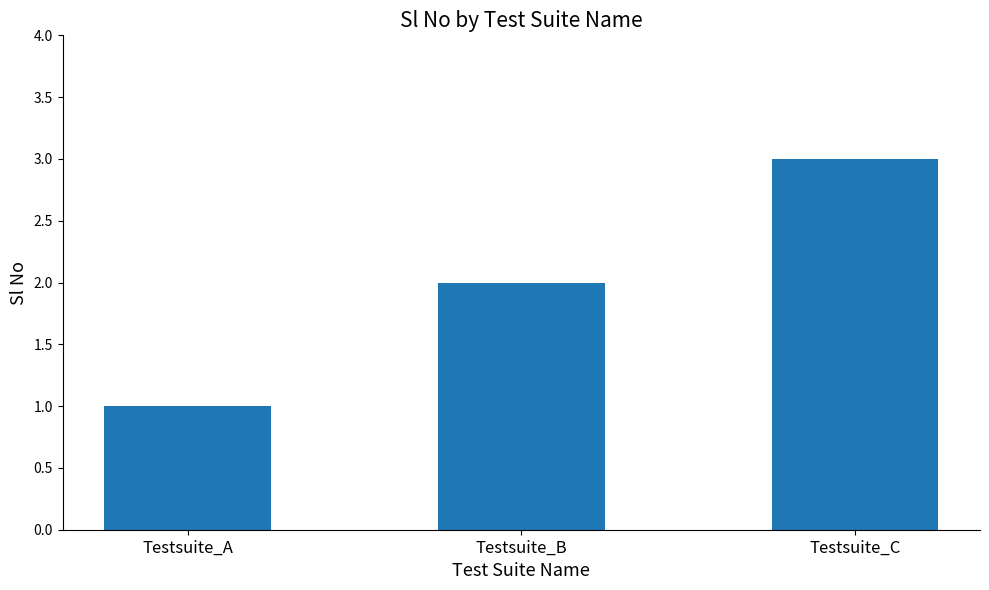

Reading right to left, extract all data points from this chart.

3	2	1